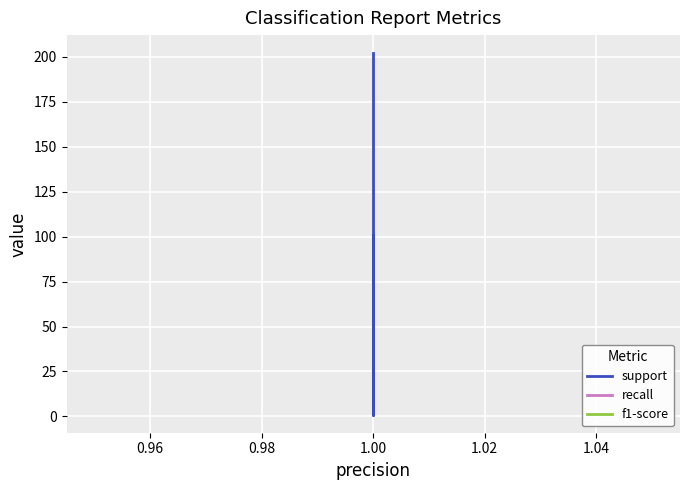

What is the average value of the f1-score series?

1